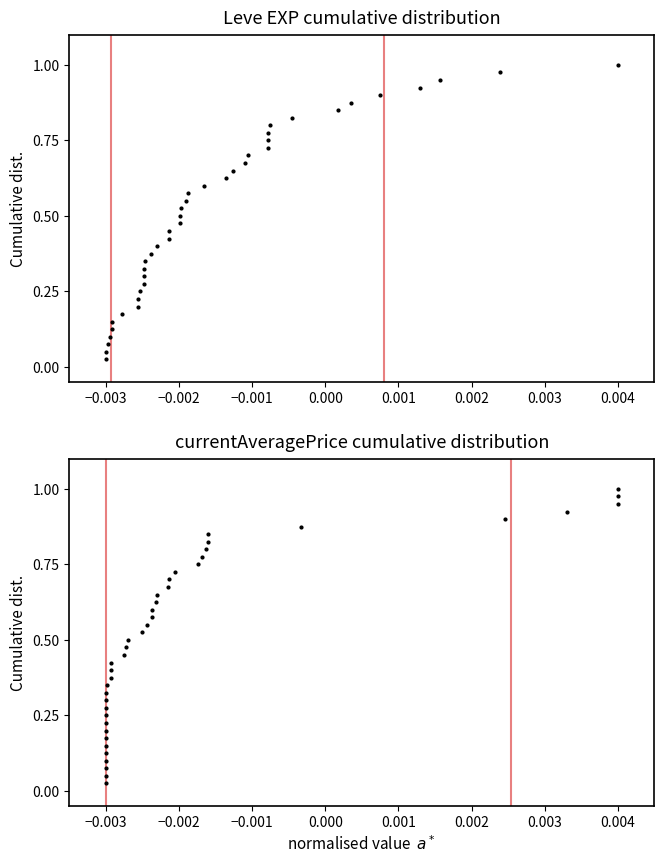

What are all the series names shown in the legend?

Leve EXP, currentAveragePrice